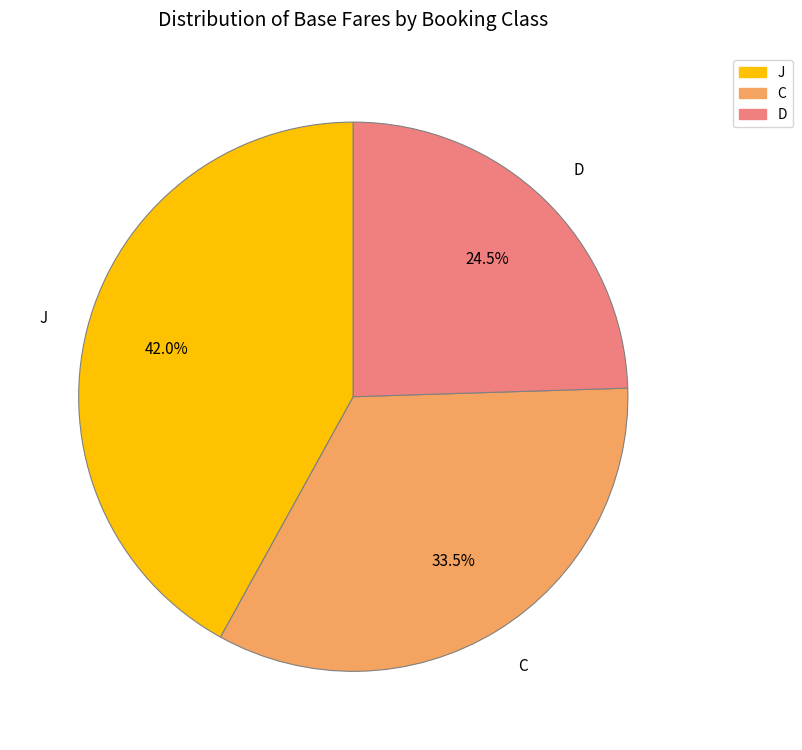

What percentage is NOT represented by C?

66.5%